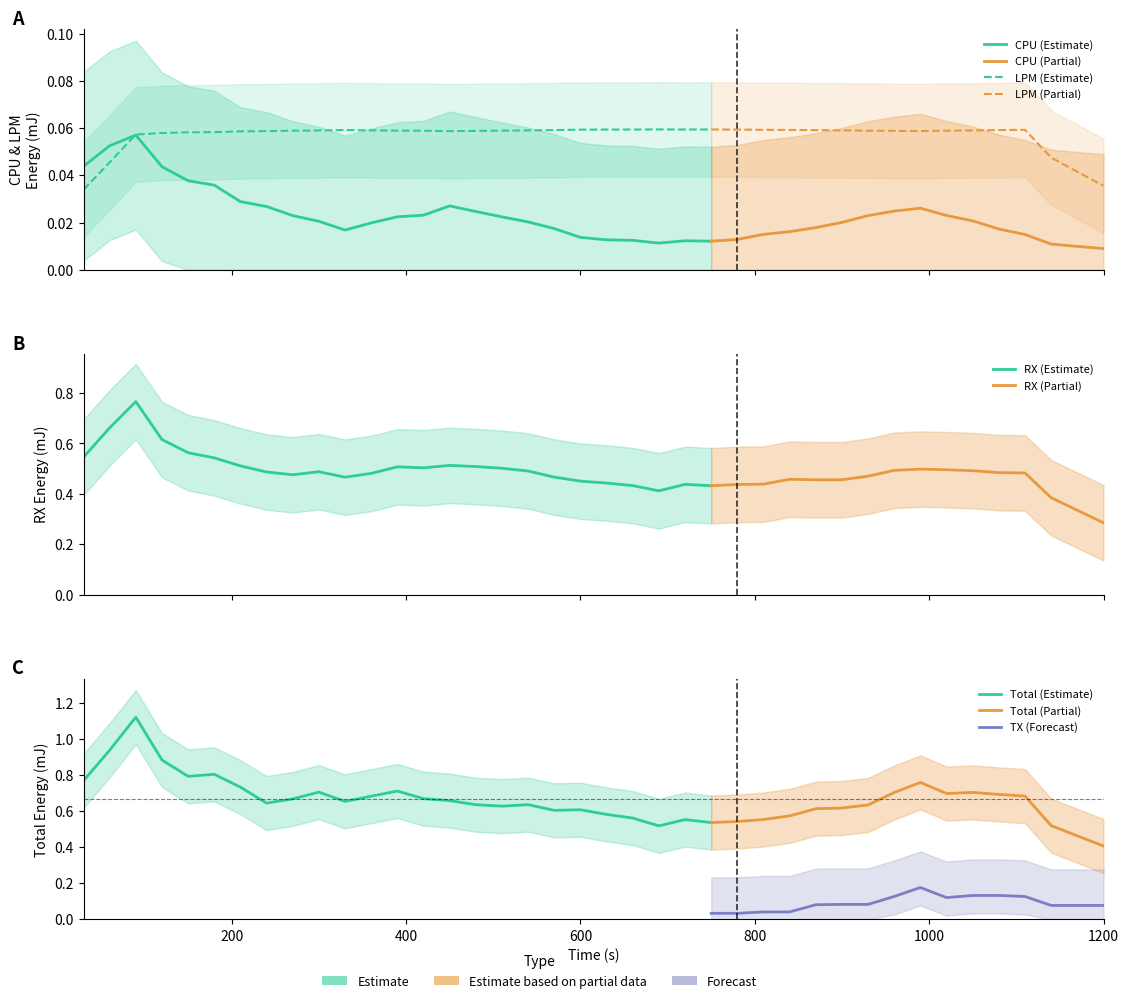

The value of Total at 6 is 0.8. True or false?

False